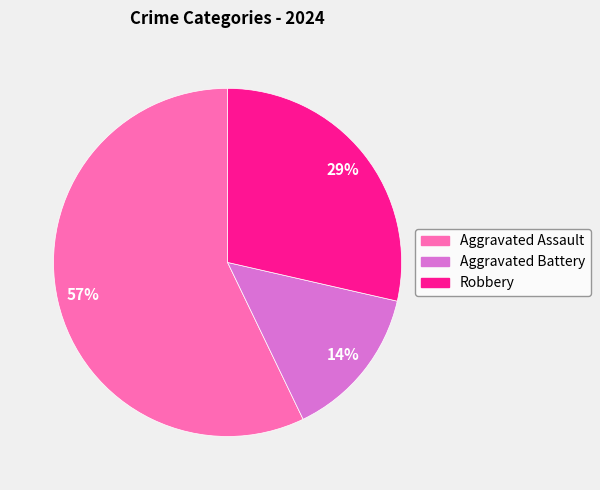

To the nearest percent, what portion does Robbery represent?

29%